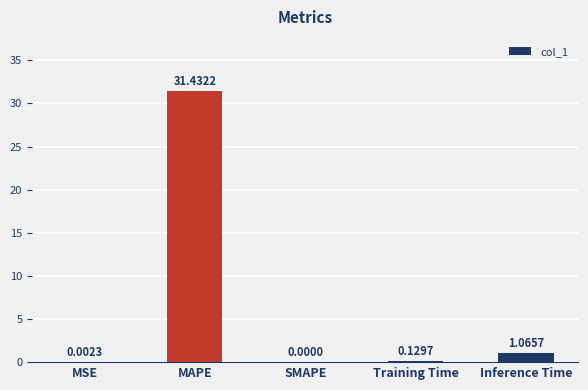

Are the bars horizontal?

No